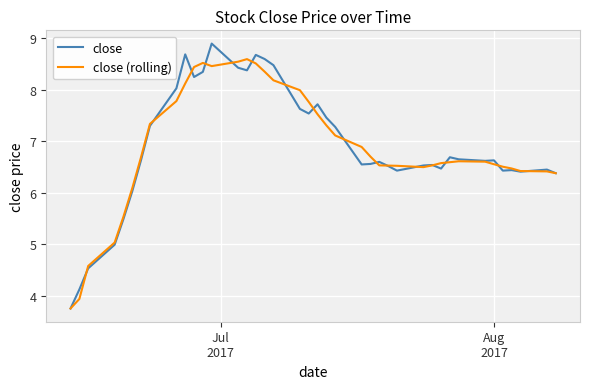

Which series has the widest spread of values?

close